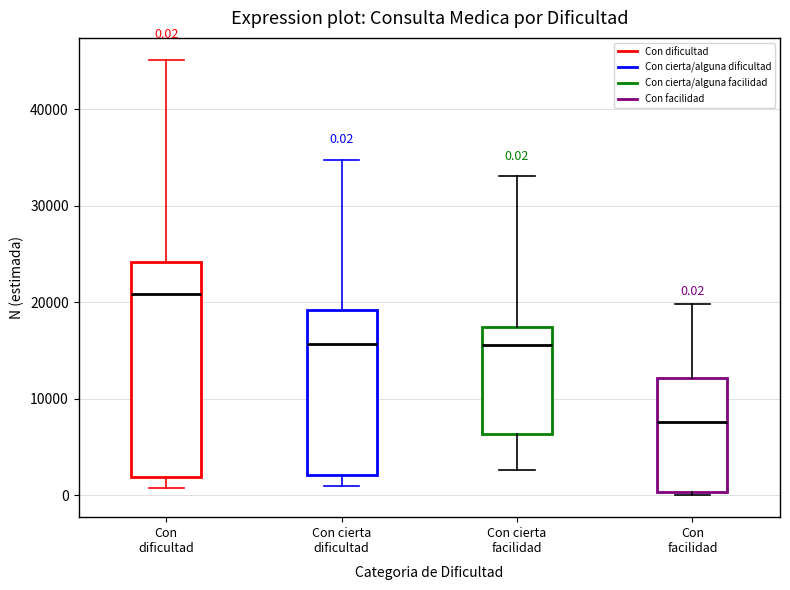

Which box has the lowest median line?

Con facilidad